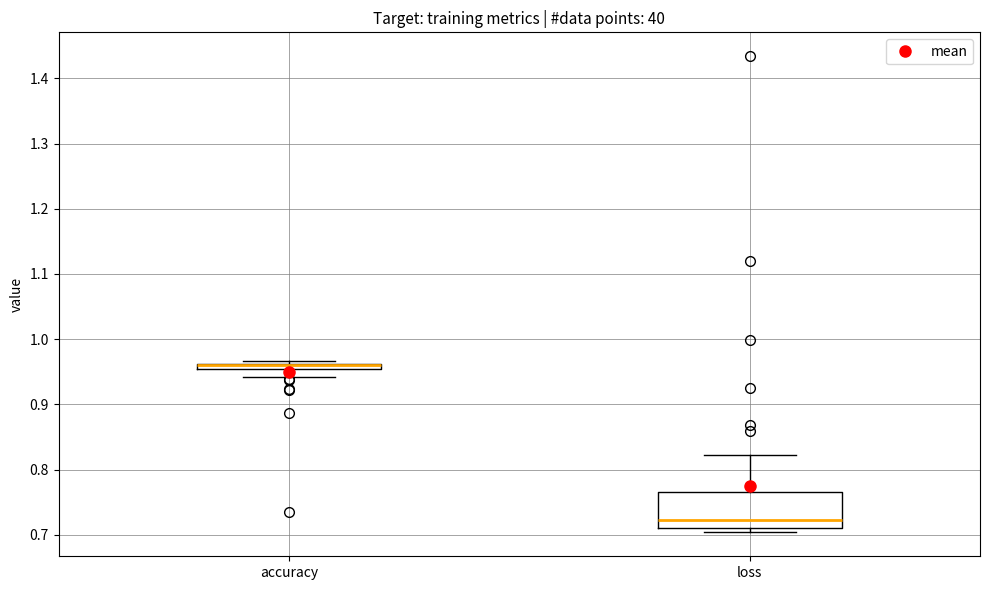

Comparing the boxes themselves (not the whiskers), which one is the tallest?

loss